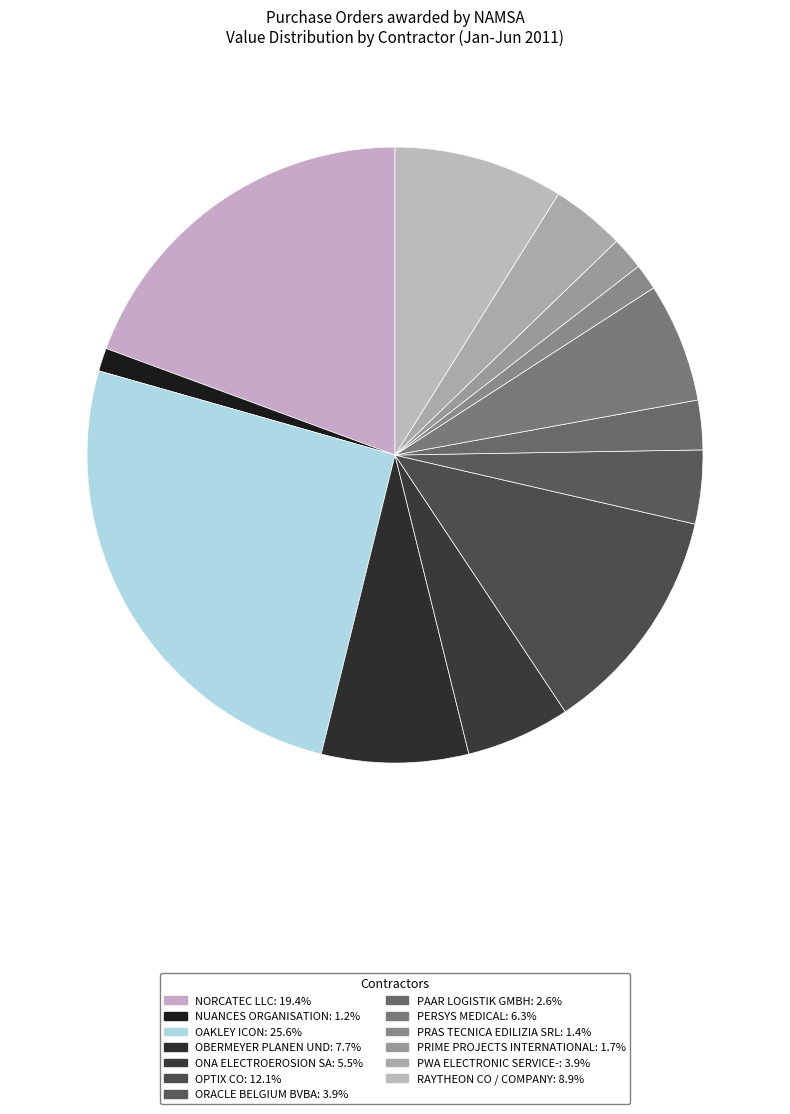

Which slice is the smallest?

NUANCES ORGANISATION